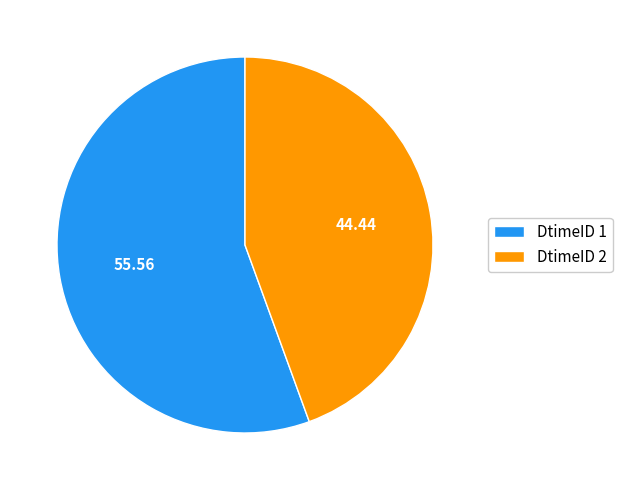

Which slice represents more than half of the pie?

DtimeID 1